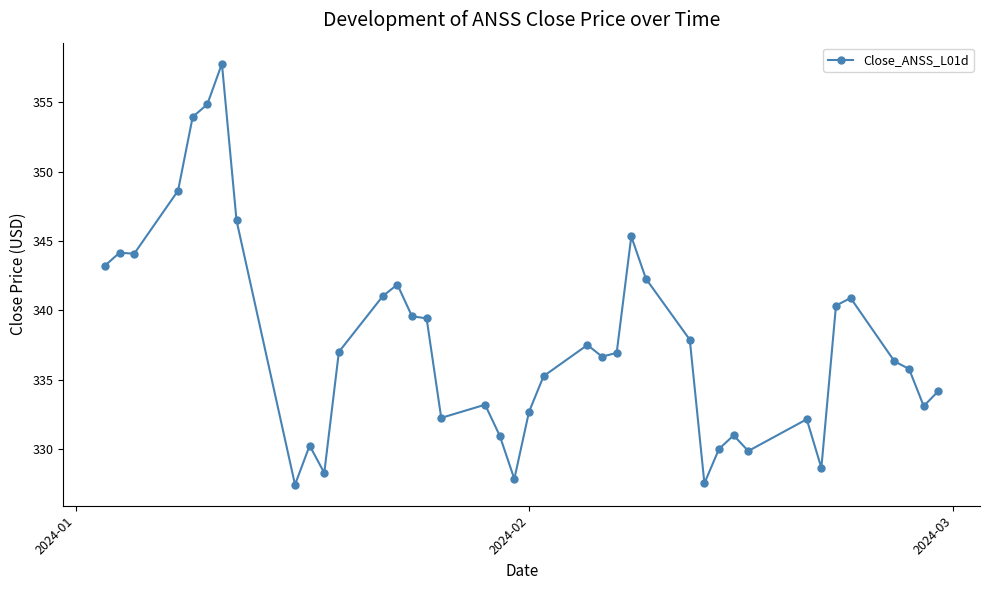

True or false: the data has more than 2 interior local peaks.

True